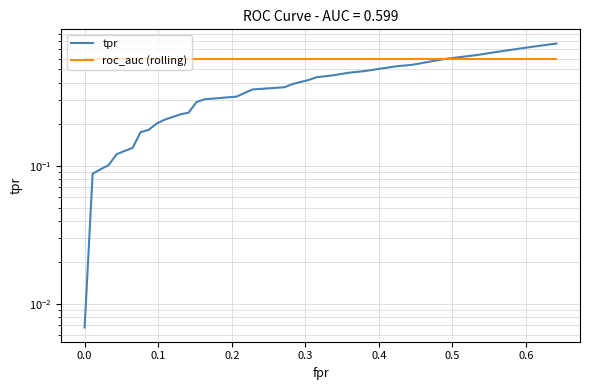

What is the highest value of the roc_auc (rolling) series?

0.6